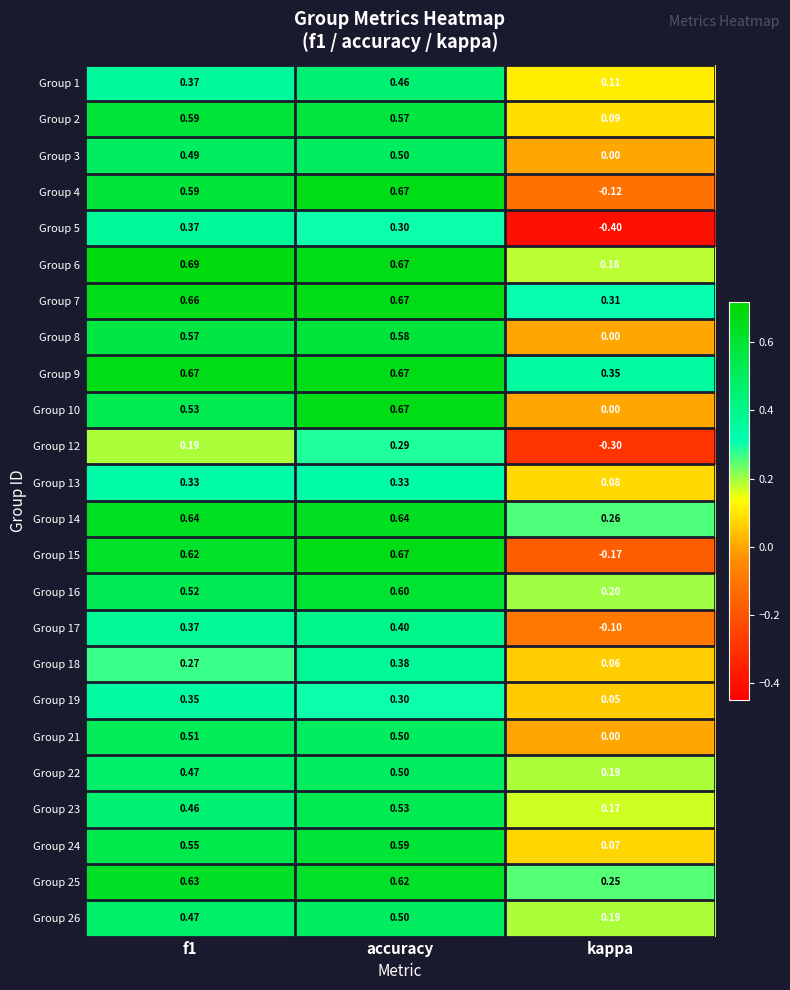

At which category is the sum across all series the highest?

accuracy